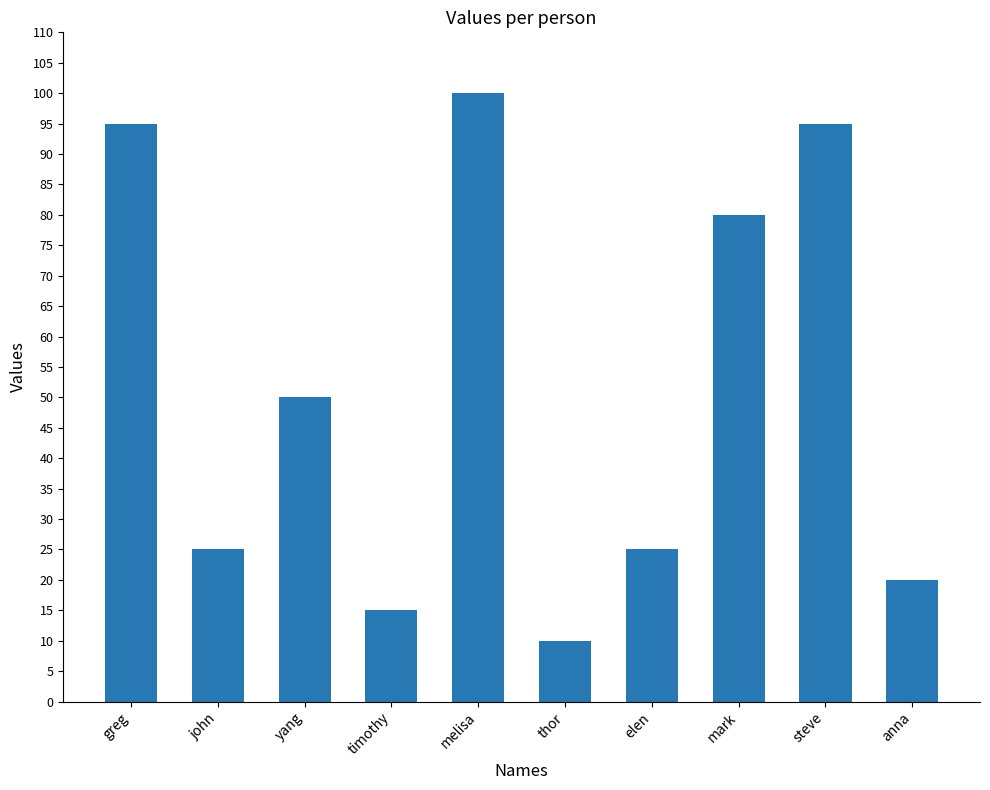

What is the label of the 6th bar from the left?

thor